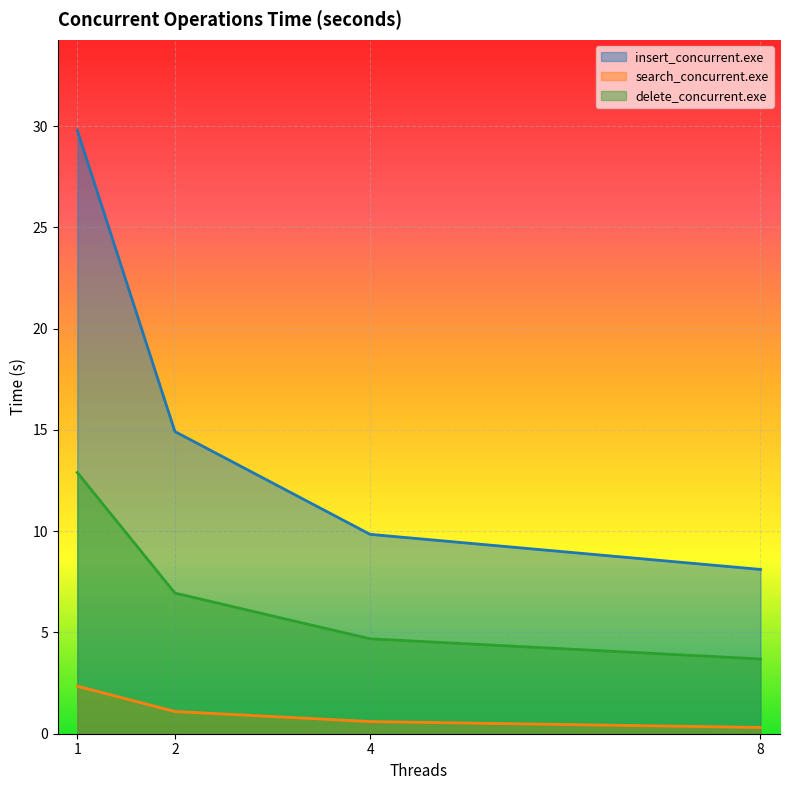

Rank the series by their maximum value, from highest to lowest.

insert_concurrent.exe, delete_concurrent.exe, search_concurrent.exe